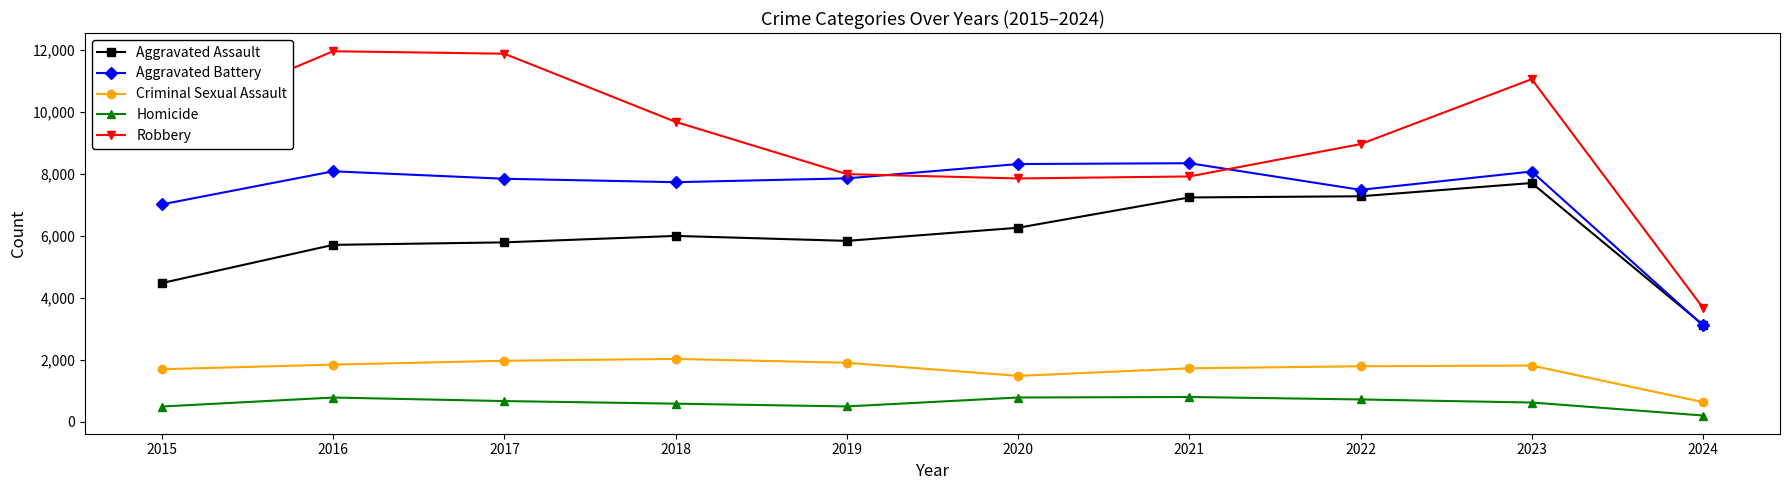

At 2022, list the series in order from largest to smallest.

Robbery, Aggravated Battery, Aggravated Assault, Criminal Sexual Assault, Homicide